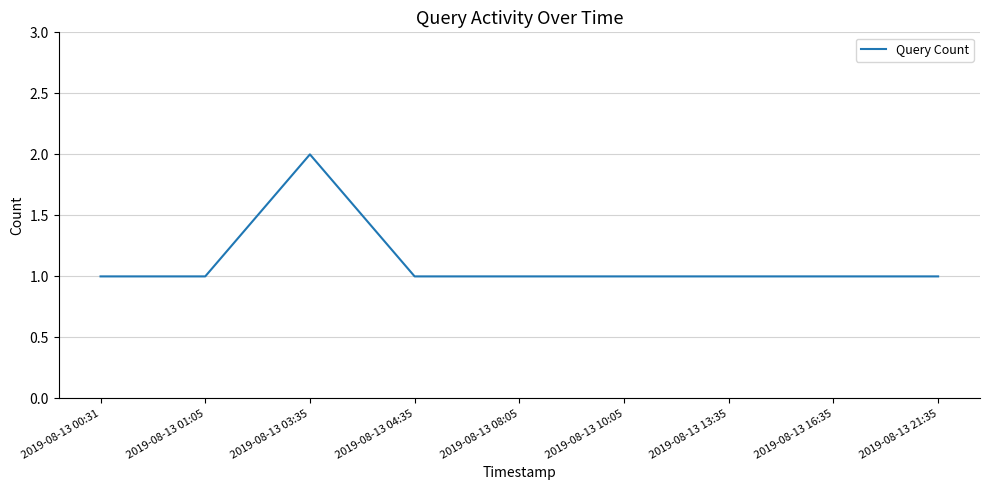

Reading left to right, extract all data points from this chart.

2019-08-13 00:31=1	2019-08-13 01:05=1	2019-08-13 03:35=2	2019-08-13 04:35=1	2019-08-13 08:05=1	2019-08-13 10:05=1	2019-08-13 13:35=1	2019-08-13 16:35=1	2019-08-13 21:35=1